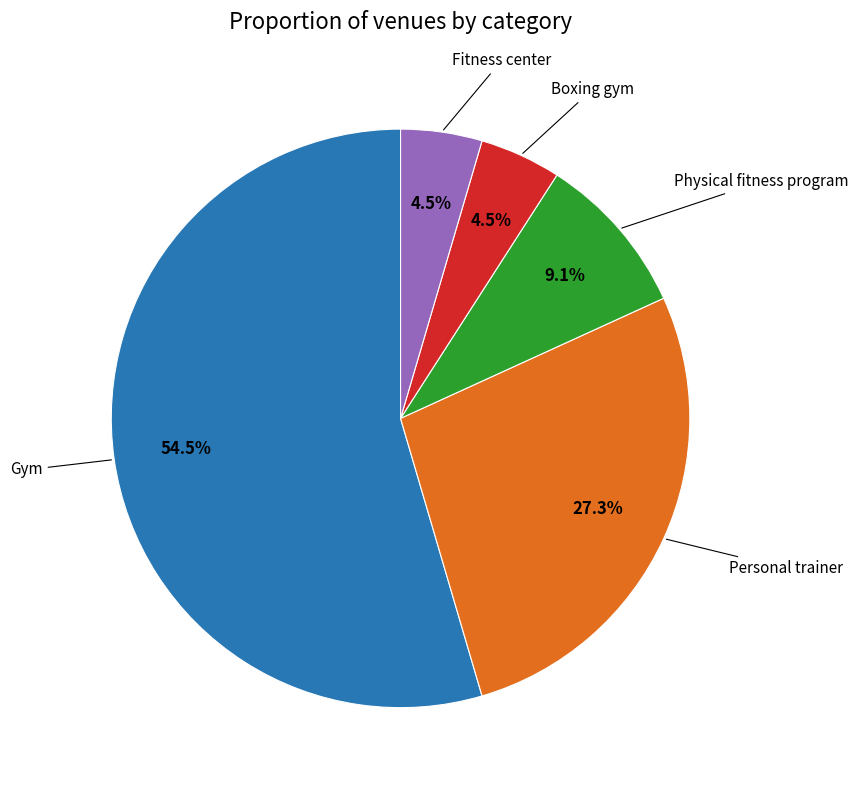

Does any single category account for the majority?

Yes